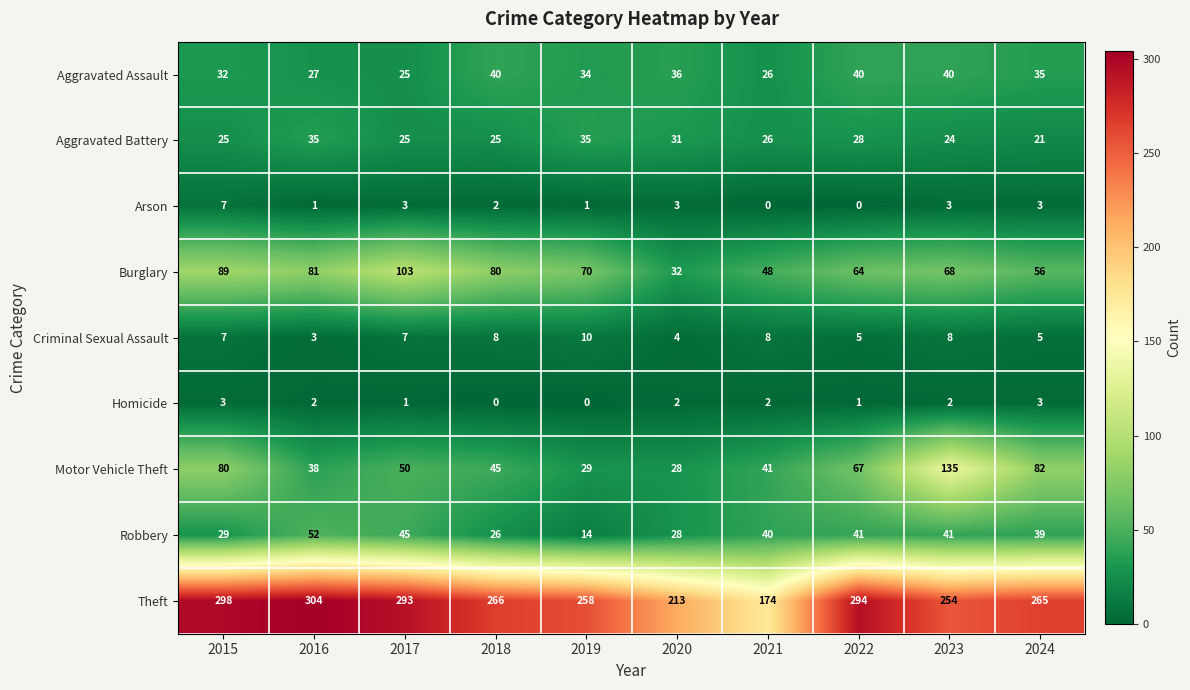

What is the difference between the highest and lowest values at 2018?

266